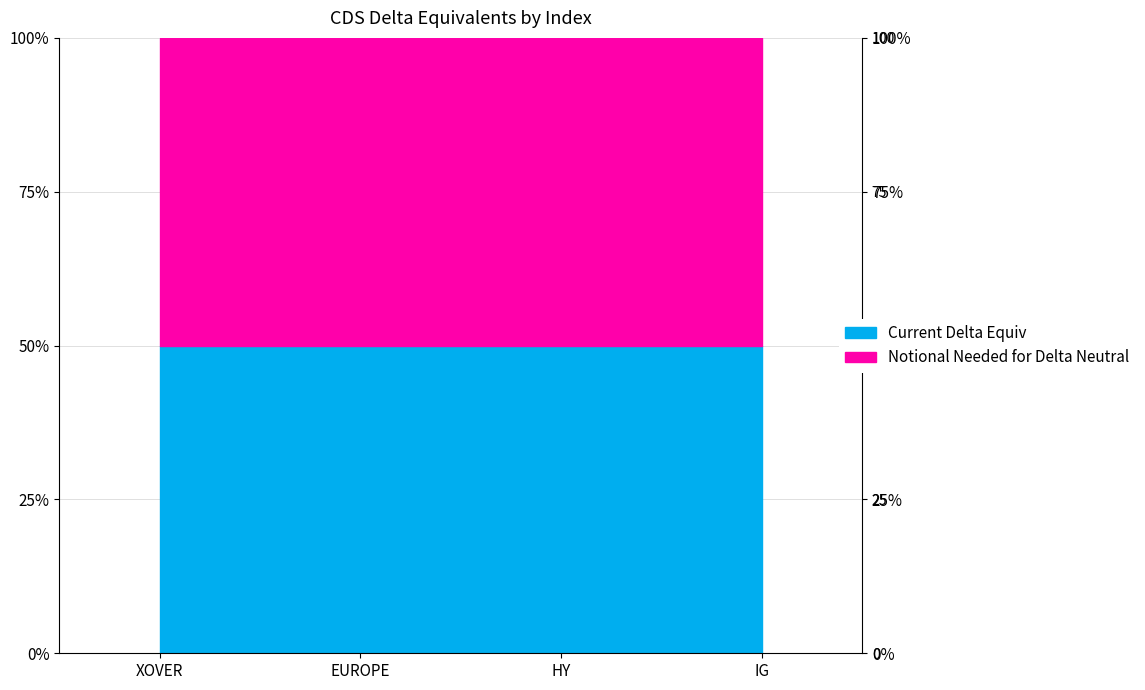

What position from the left is EUROPE?

2